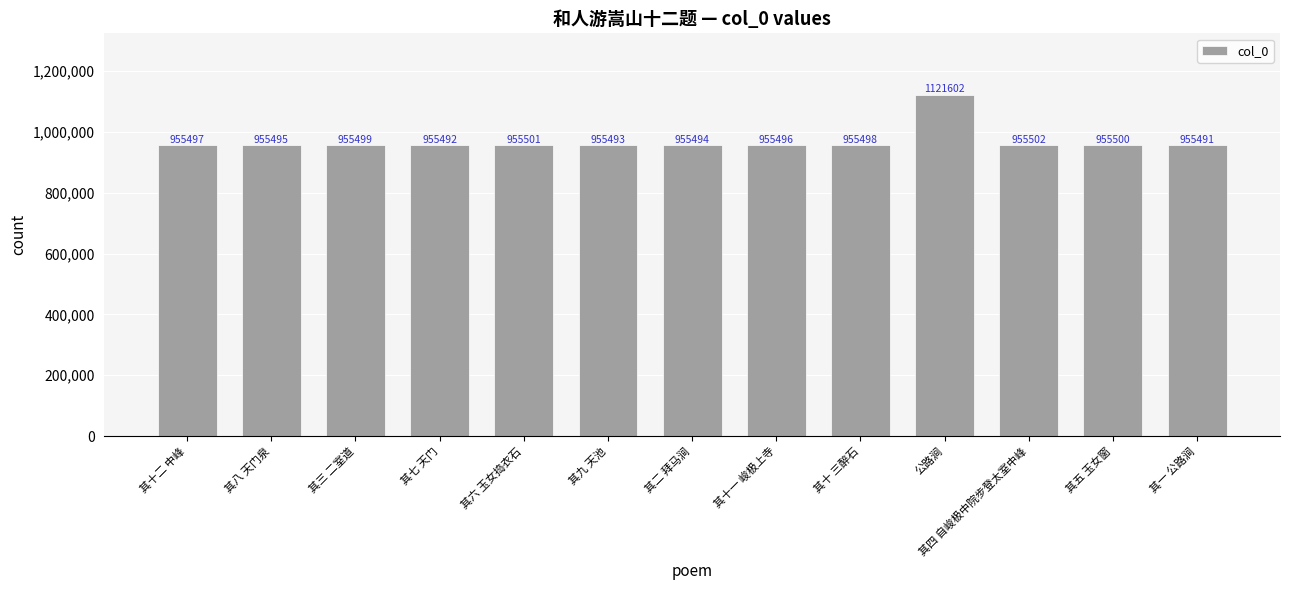

What is the change in value from 其八 天门泉 to 其三 二室道?

+4